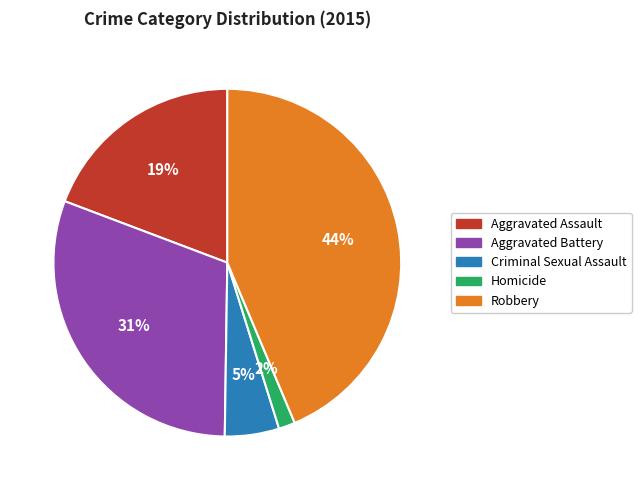

Do Homicide and Aggravated Battery together represent more than half of the pie?

No